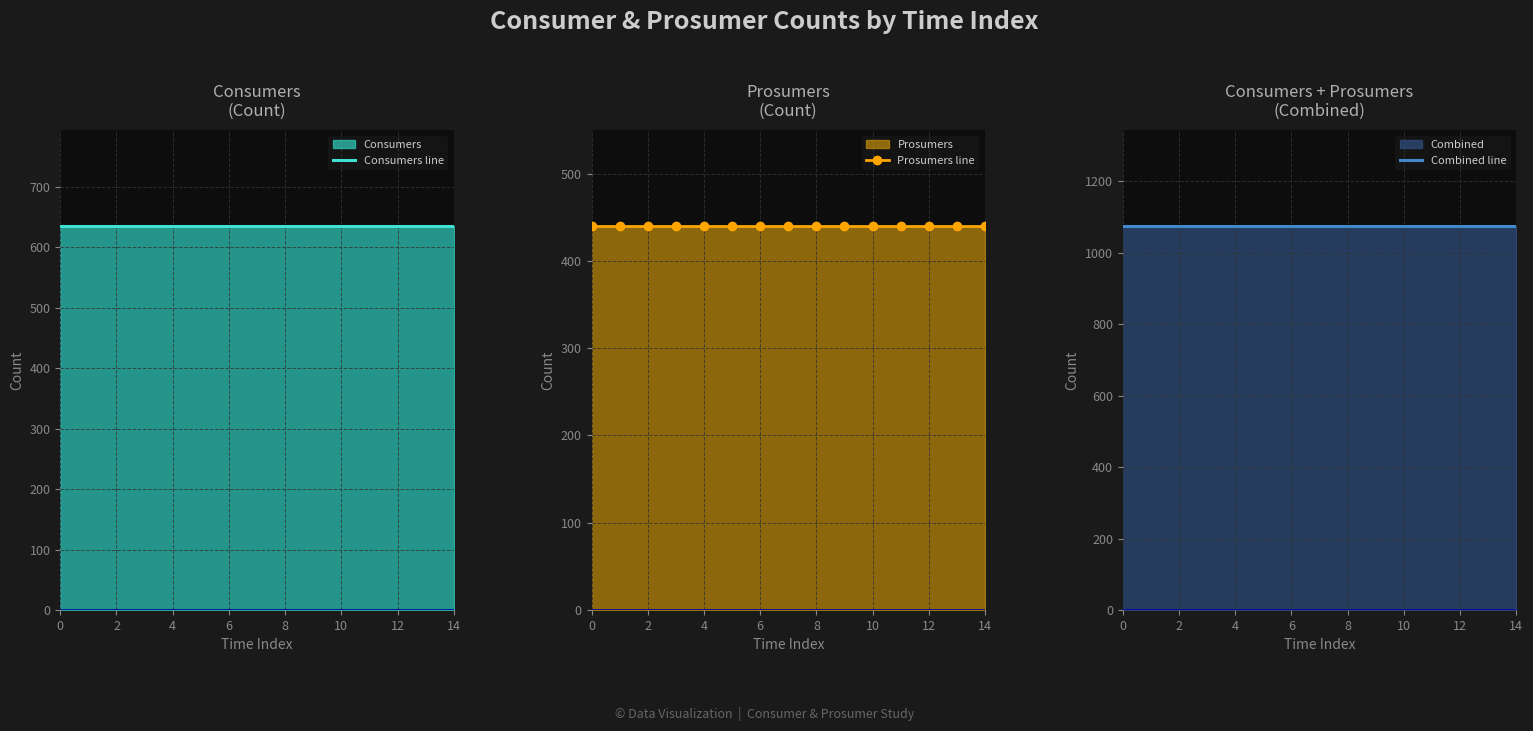

The Prosumers line series shows 259 at 9. True or false?

False